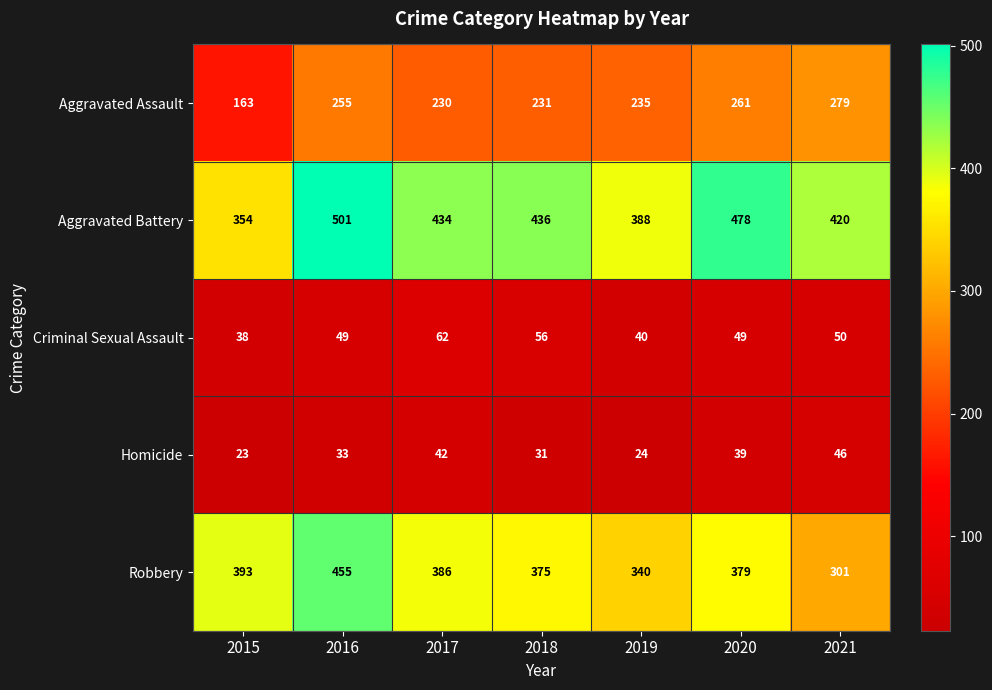

Which series has the largest total across all categories?

Aggravated Battery